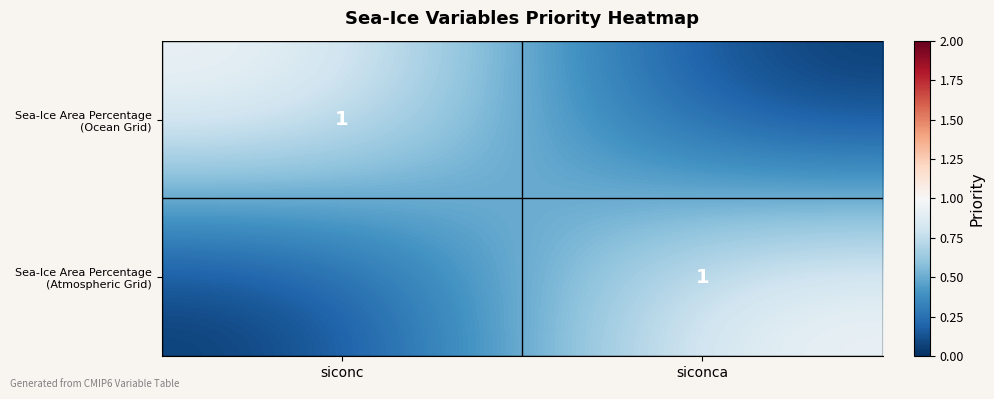

Which has a higher value, siconca or siconc?

siconc